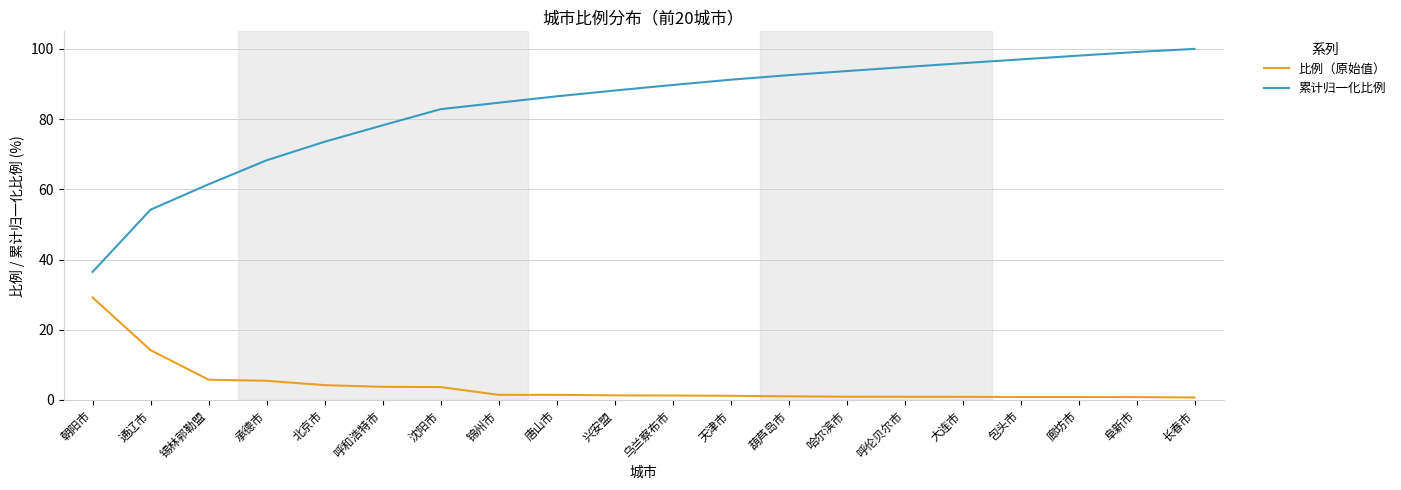

What is the difference between the maximum and minimum values in the 比例（原始值） series?

28.5